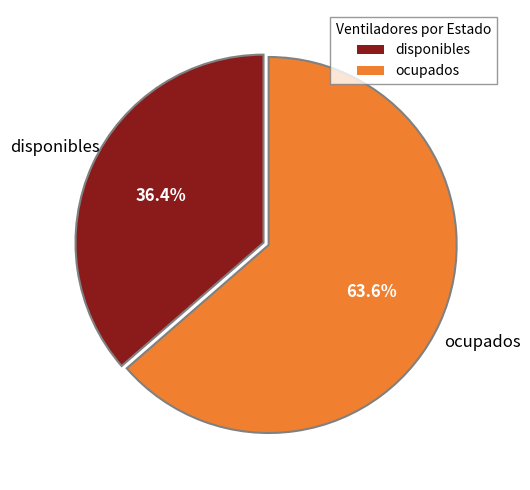

To the nearest percent, what is the average slice percentage?

50%